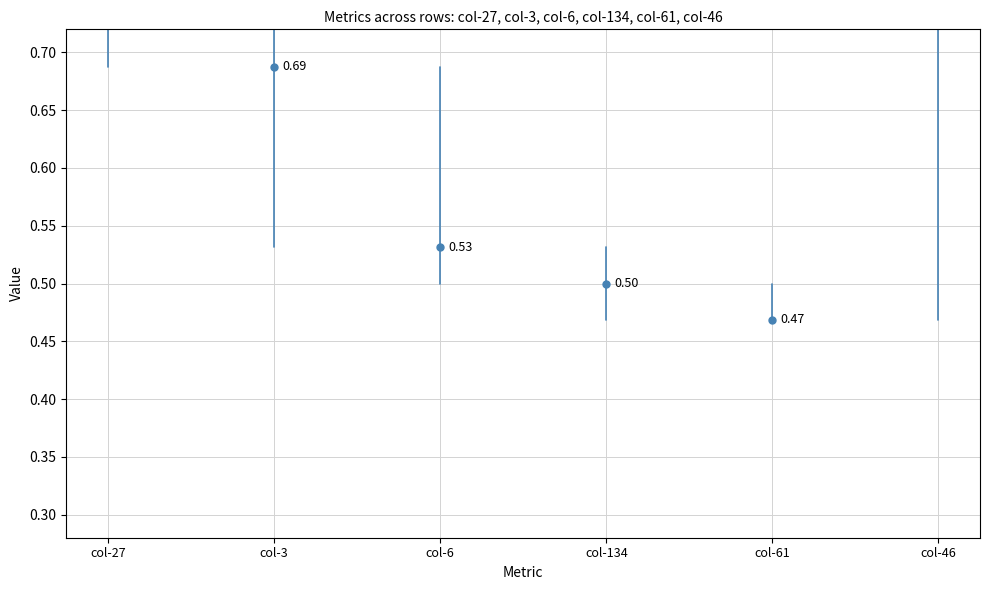

What is the change in value from col-27 to col-46?

+0.2